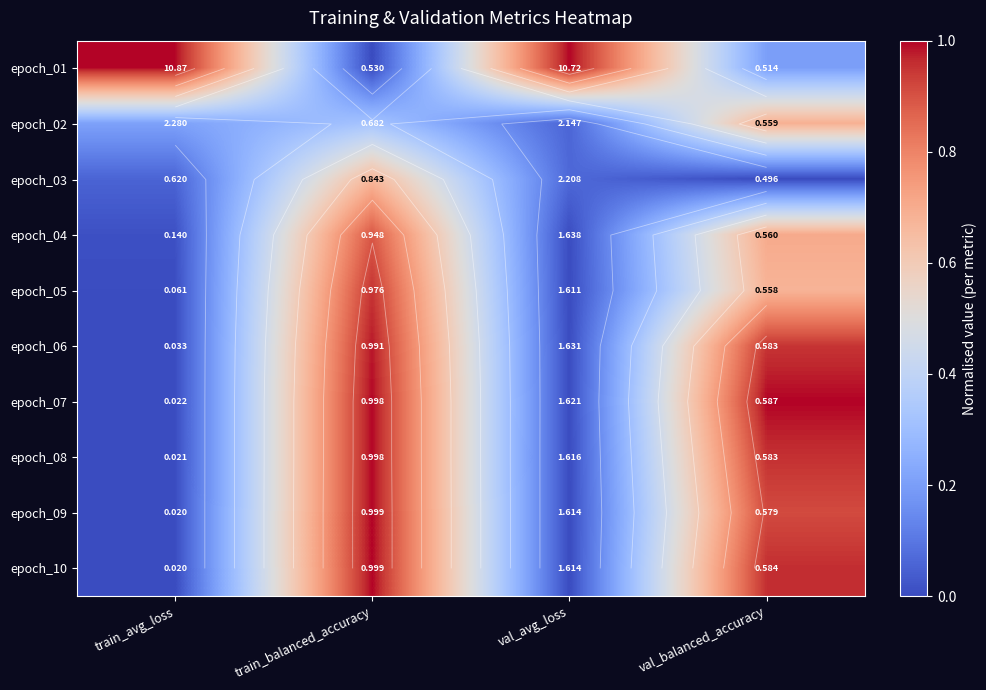

What is the total value across all series at val_balanced_accuracy?

7.0